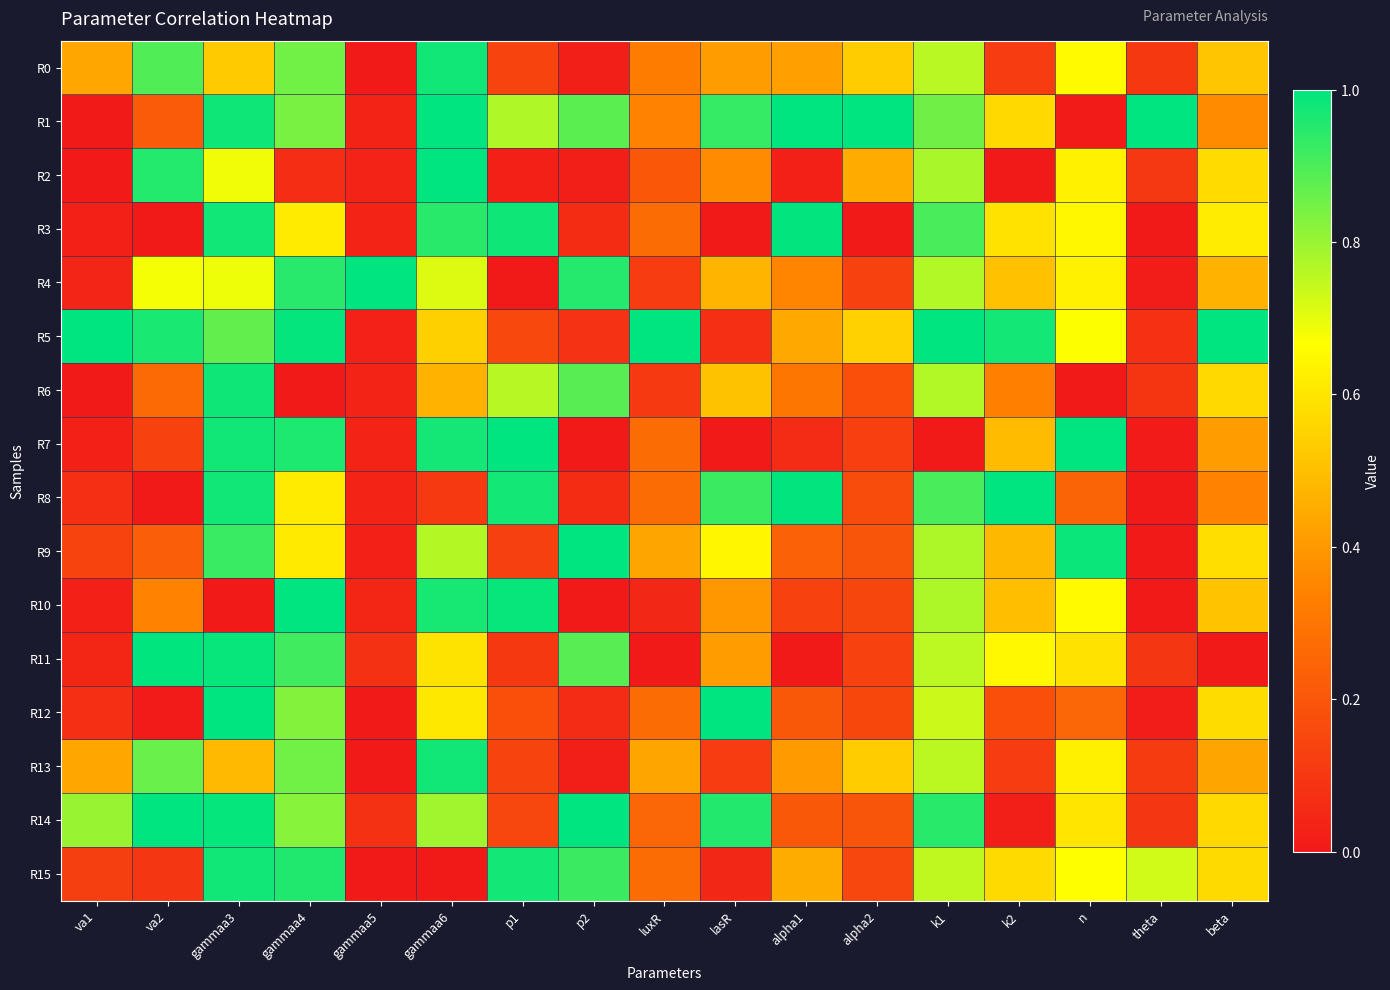

Rank the series at p2 from highest to lowest value.

R14, R9, R4, R15, R11, R6, R1, R5, R3, R8, R12, R13, R0, R2, R7, R10